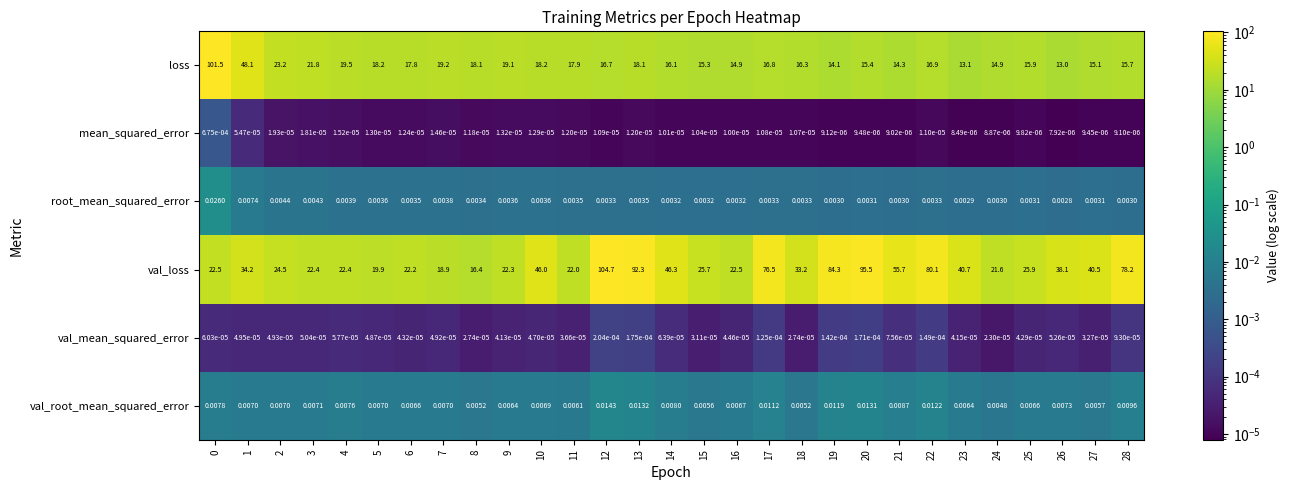

Which series has the largest total across all categories?

val_loss